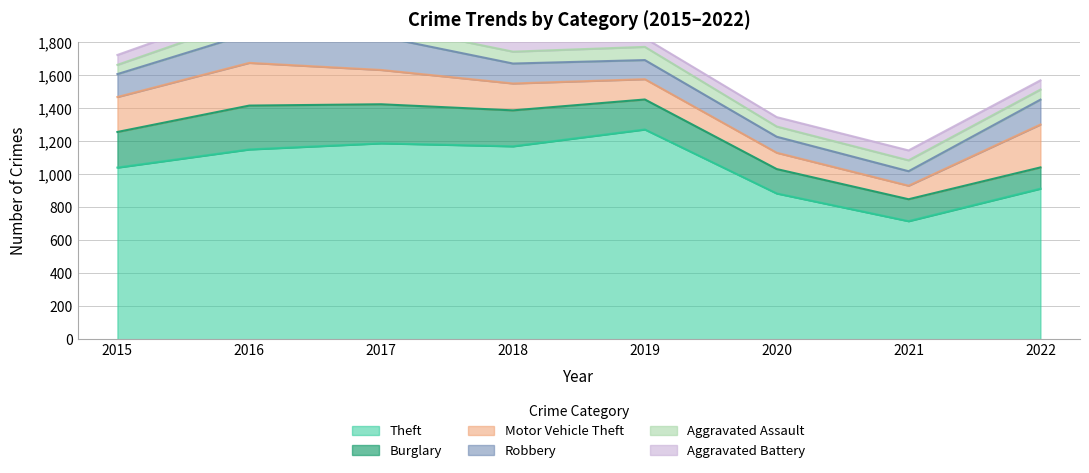

The Theft series shows 1108 at 2021. True or false?

False